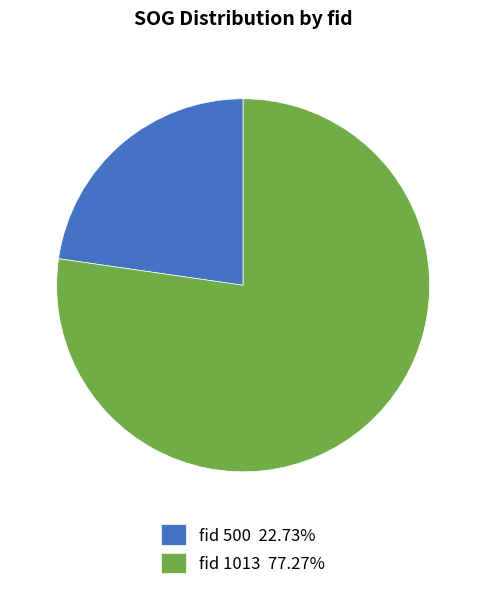

Does any single category account for the majority?

Yes